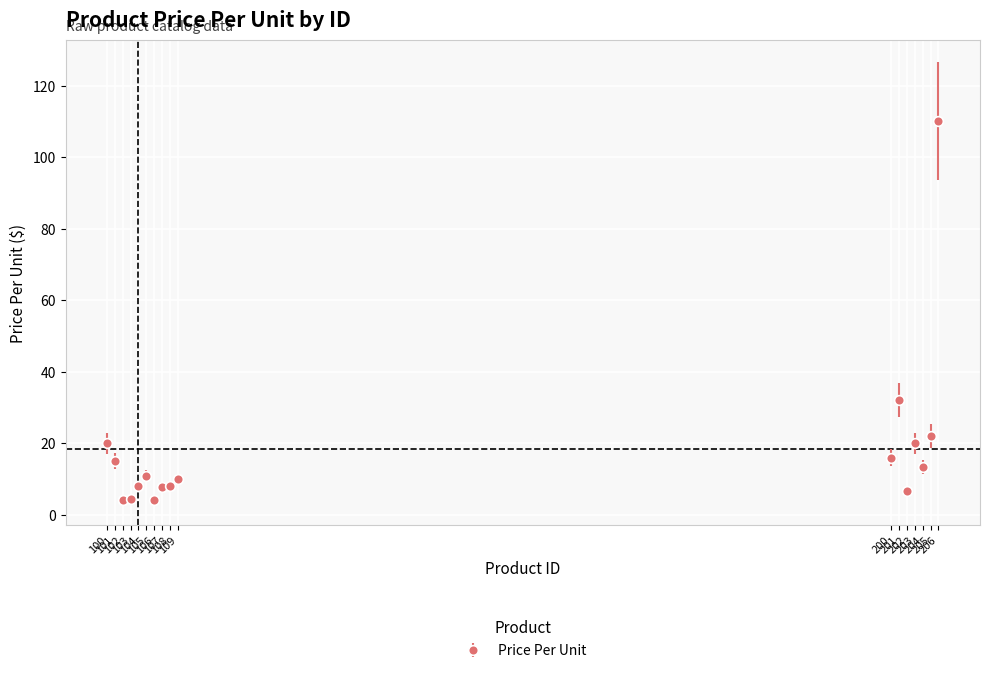

True or false: there are more than 1 points higher than both neighbors.

True